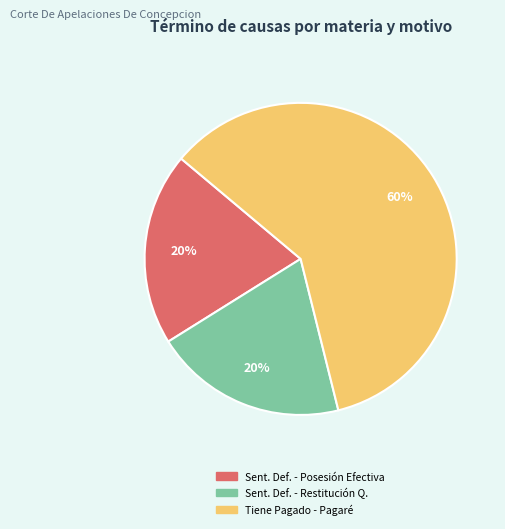

Combined, do Tiene Pagado - Pagaré and Sent. Def. - Posesión Efectiva account for over 50%?

Yes